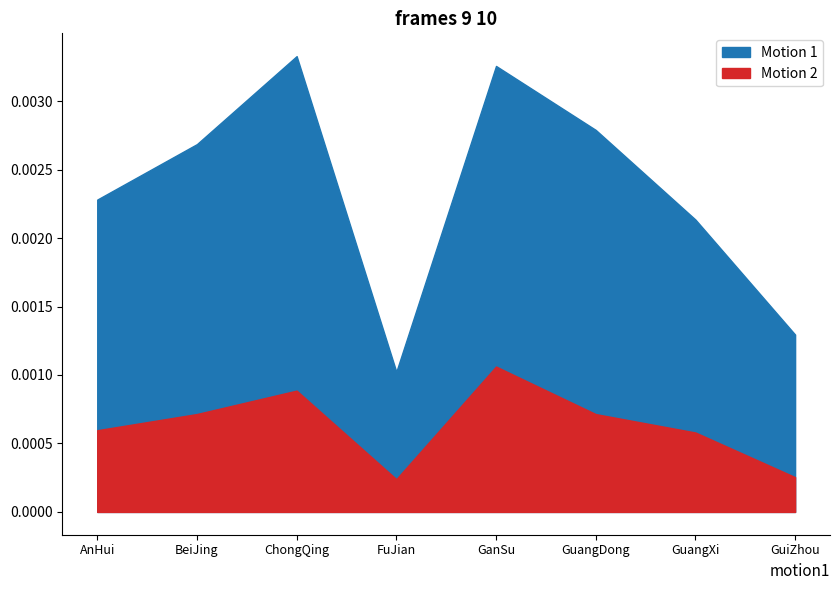

What is the label of the 7th point from the right?

BeiJing